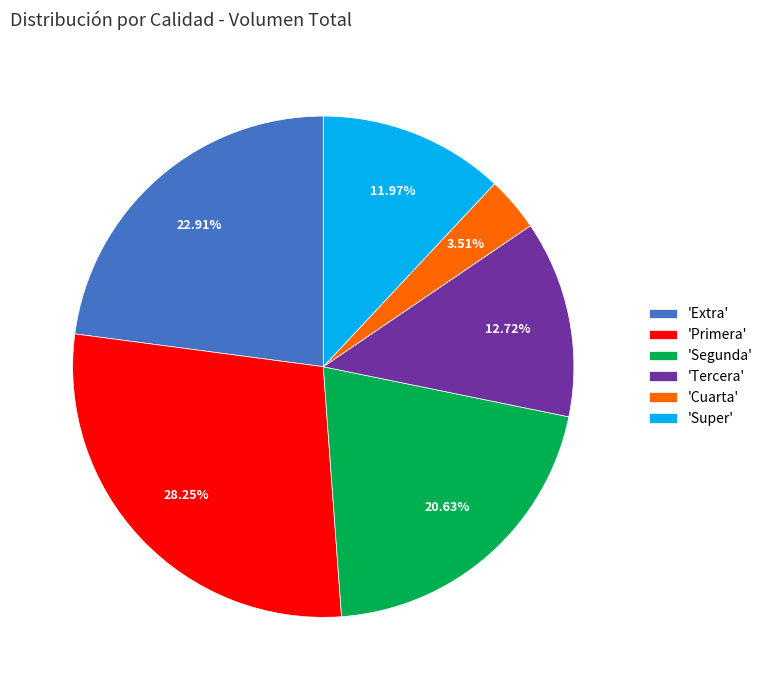

Is there a majority slice in this chart?

No